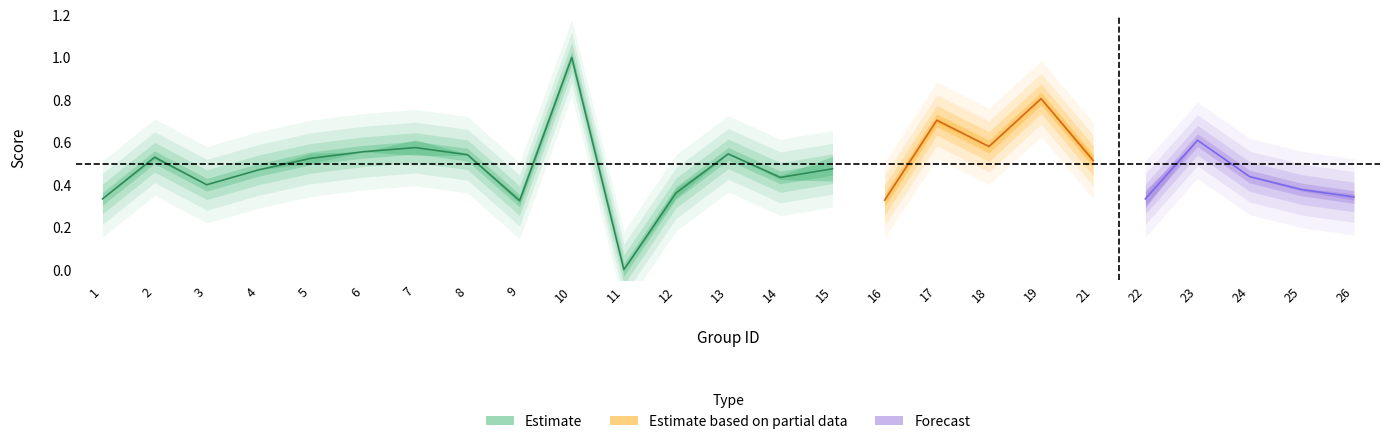

Which category has the highest value across all series?

10